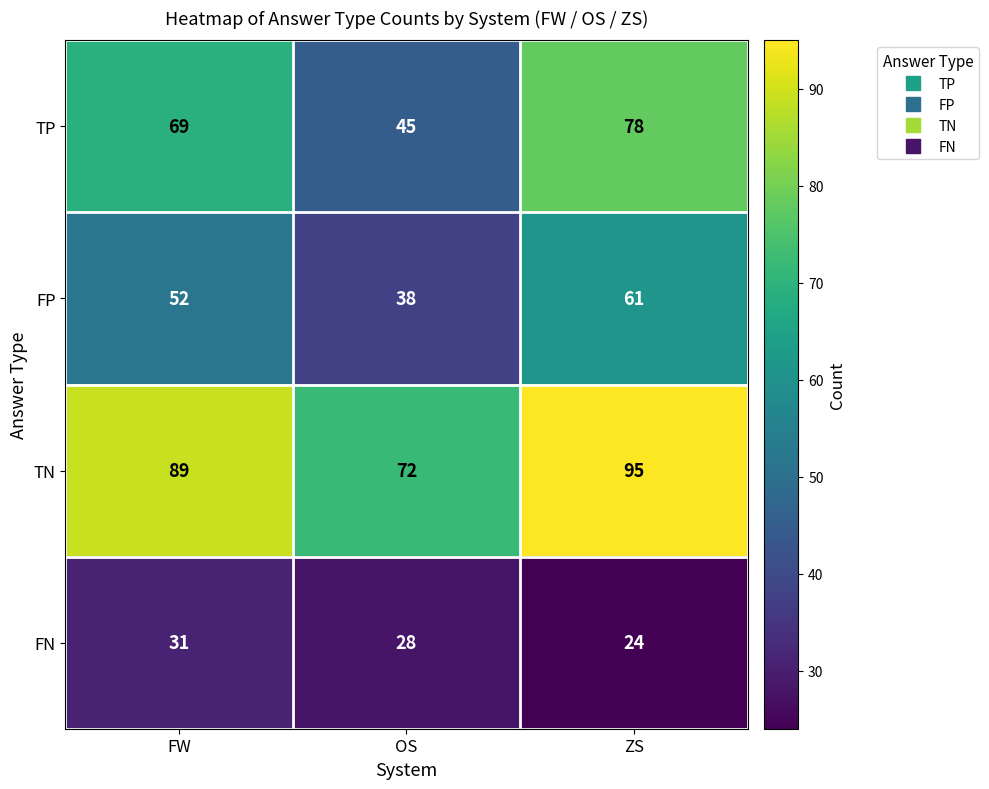

Reading right to left, what are all the values shown in this chart?

TP: ZS=78	OS=45	FW=69
FP: ZS=61	OS=38	FW=52
TN: ZS=95	OS=72	FW=89
FN: ZS=24	OS=28	FW=31